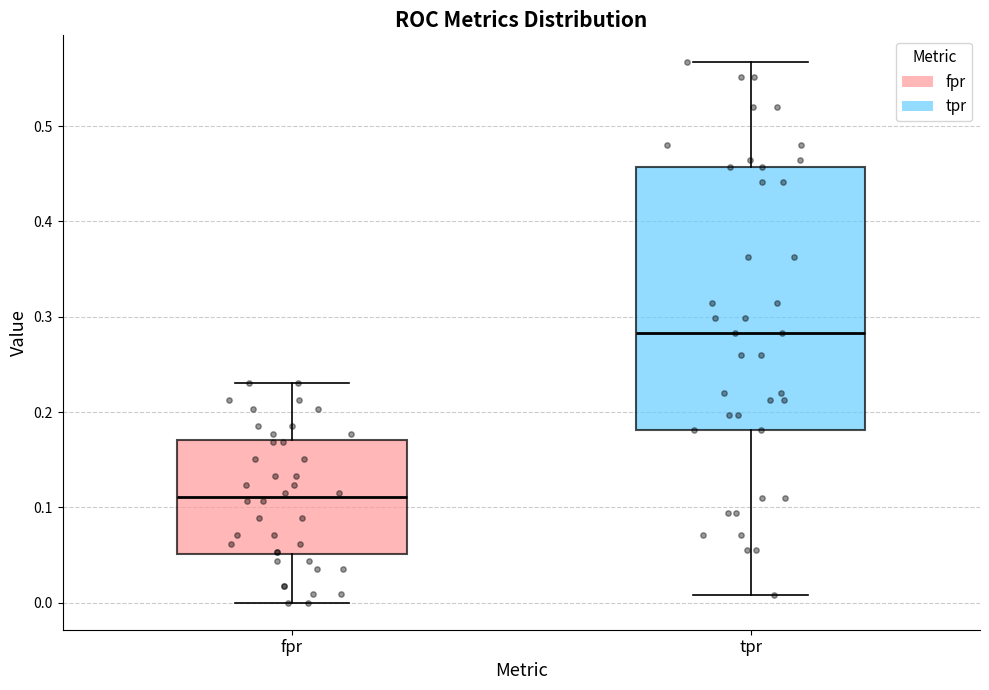

Where is the upper edge of the box for tpr on the y-axis? The values are not printed on the chart, so give them approximately, as read against the axis.

0.46